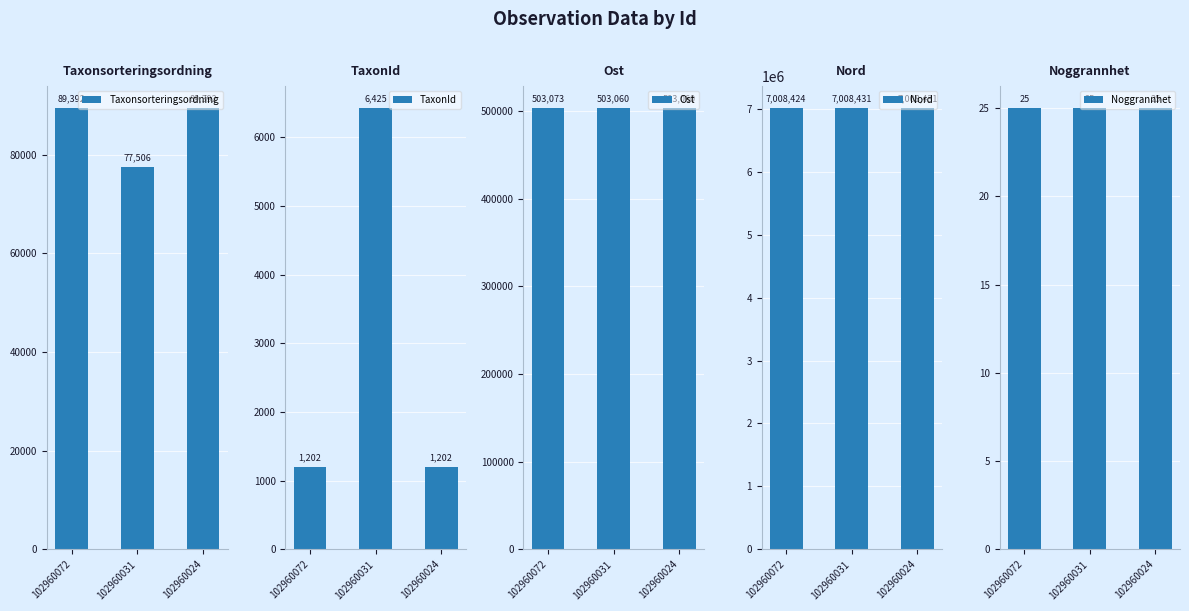

Reading left to right, list all the values displayed in this chart.

Taxonsorteringsordning: 89392	77506	89392
TaxonId: 1202	6425	1202
Ost: 503073	503060	503060
Nord: 7008424	7008431	7008431
Noggrannhet: 25	25	25